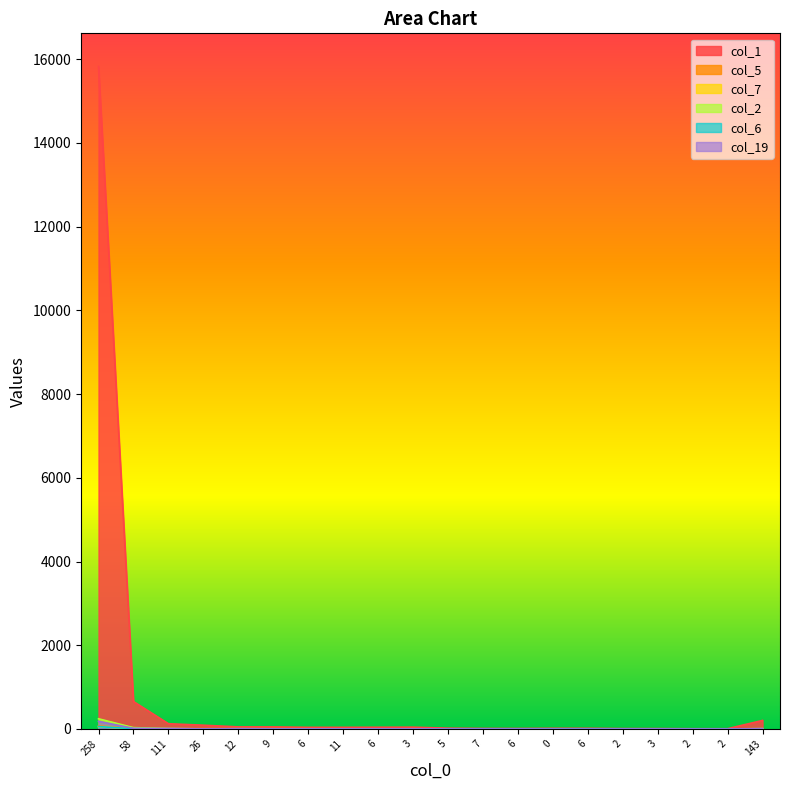

At which category is the sum across all series the highest?

258